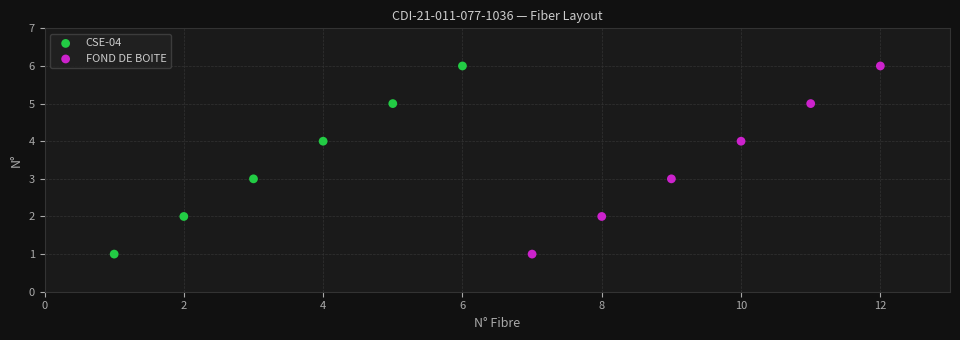

What are all the series names shown in the legend?

CSE-04, FOND DE BOITE